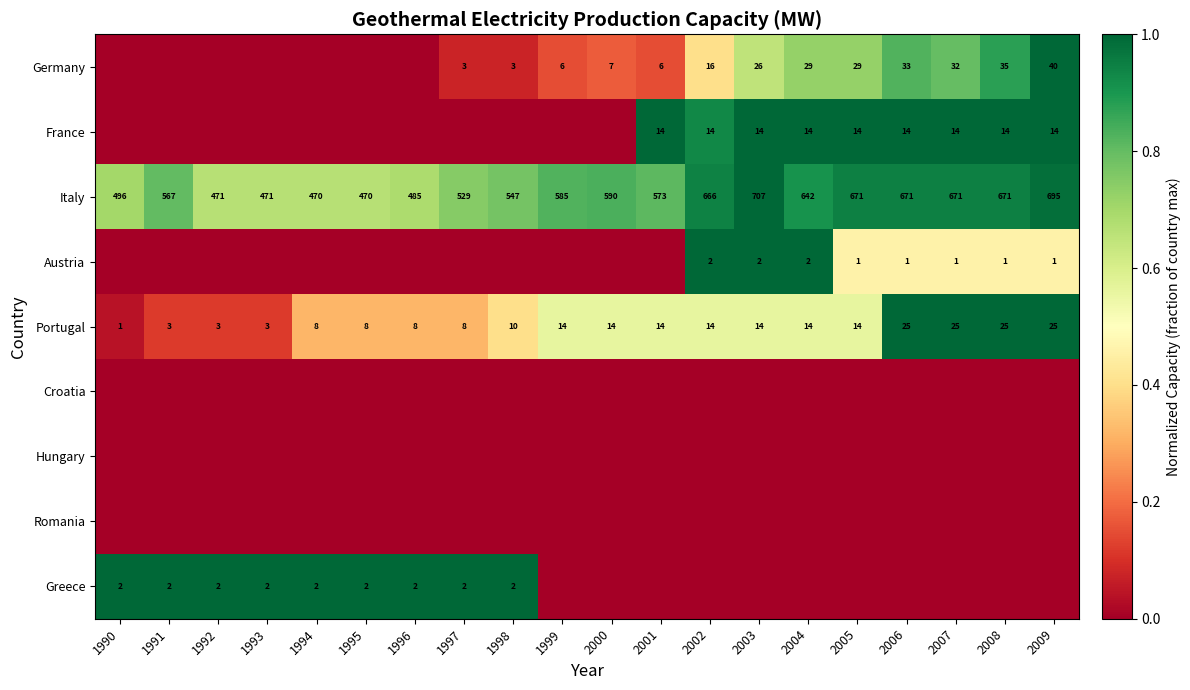

What is the sum of the Italy values at 2002 and 1993?

1137